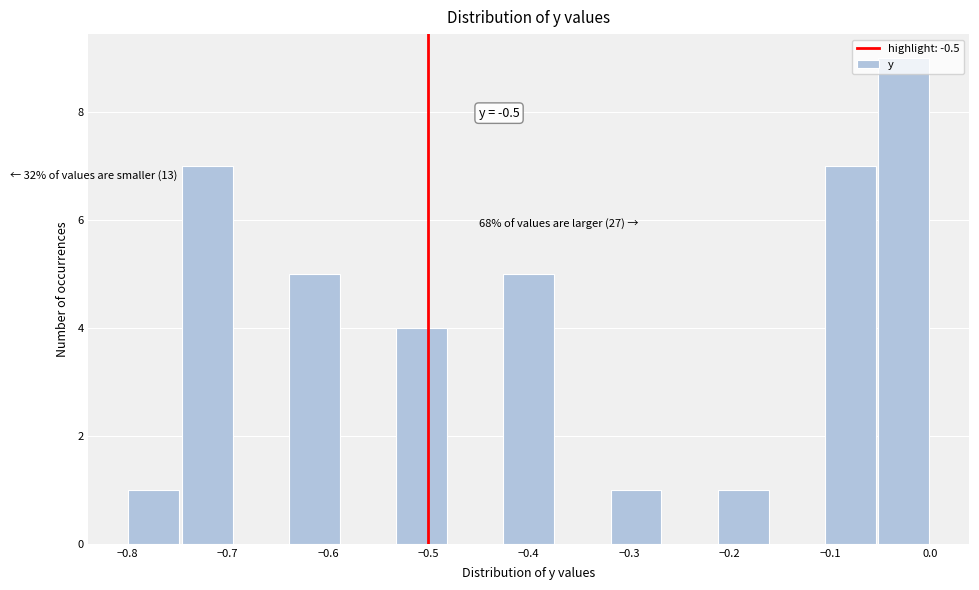

Over which range of the x-axis is the bar tallest?

-0.05 to 0.00